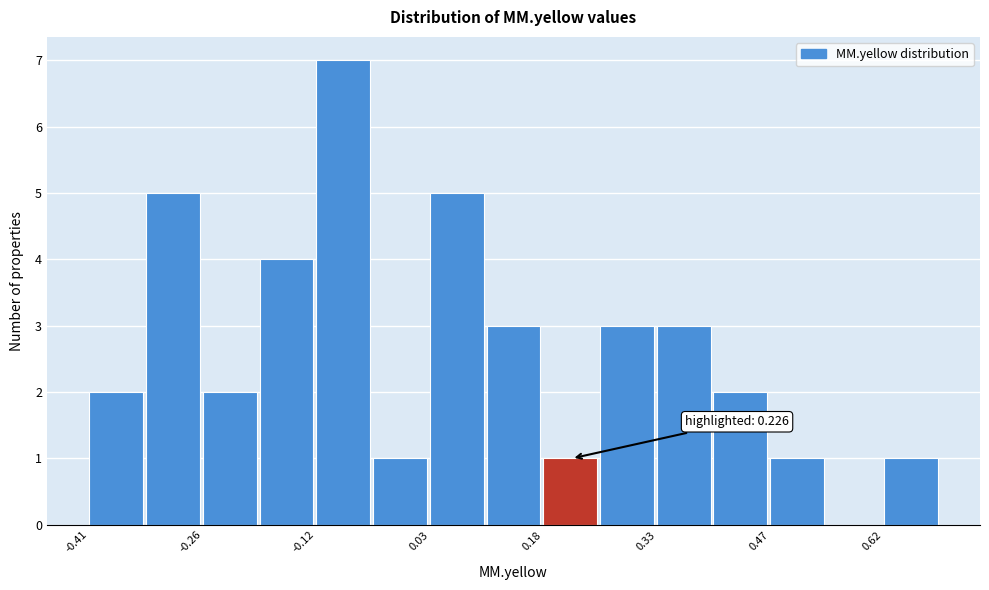

Around what value on the x-axis is the tallest bar? Give the approximate position of its centre, as read against the axis.

-0.08